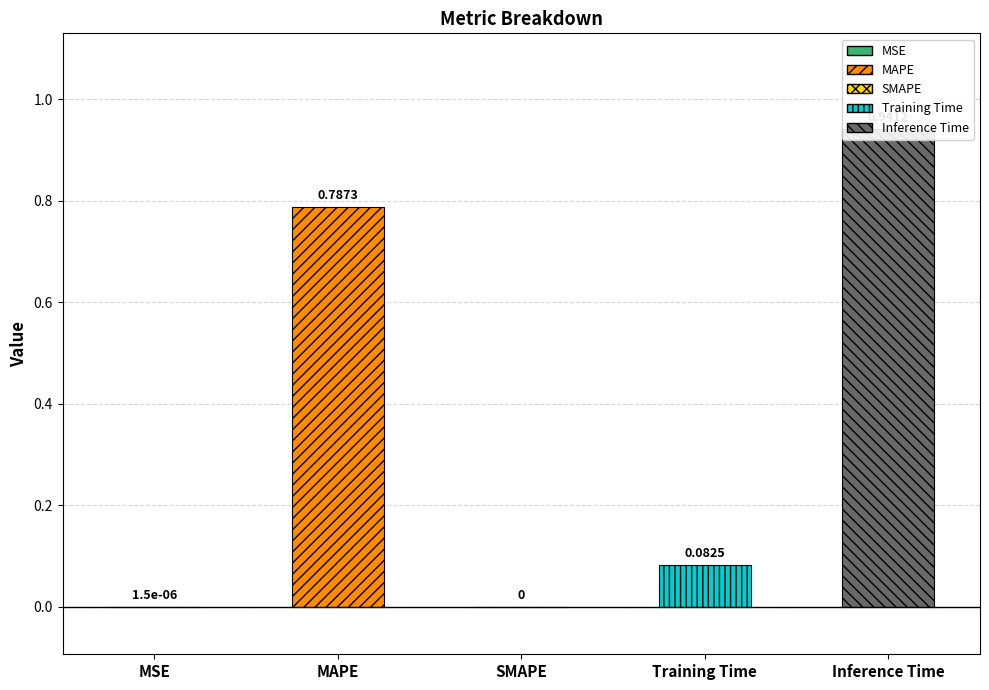

What is the difference between the values at Training Time and SMAPE?

0.1